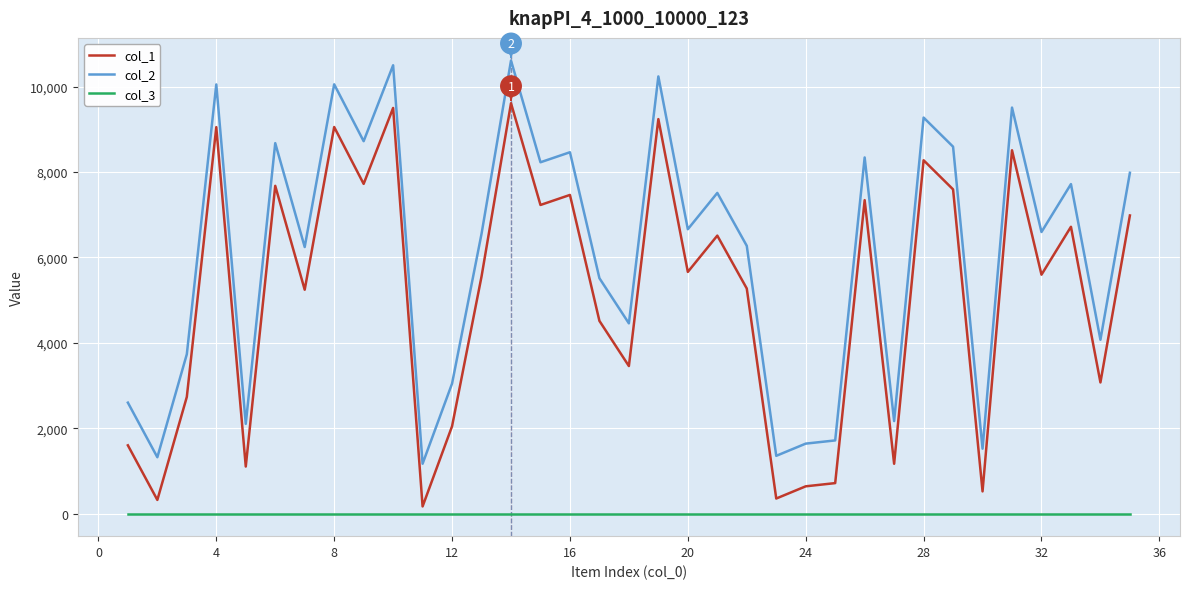

What is the difference between the second highest and second lowest values in the col_1 series?

9181